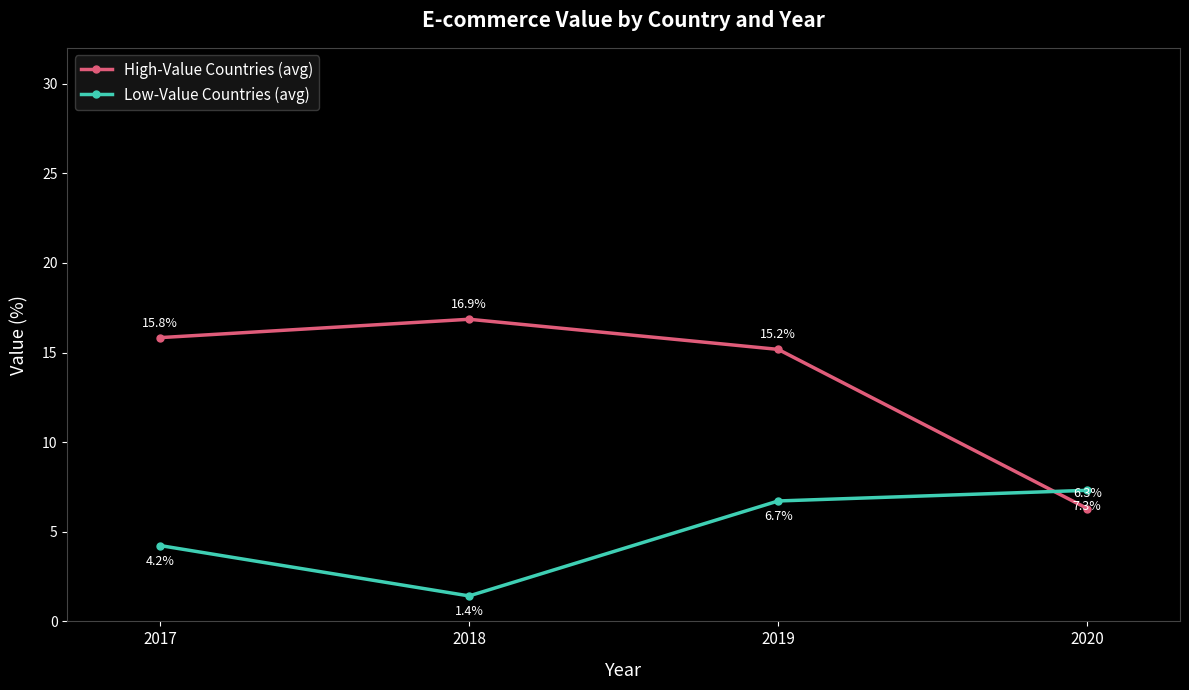

Rank the series by their maximum value, from lowest to highest.

Low-Value Countries (avg), High-Value Countries (avg)